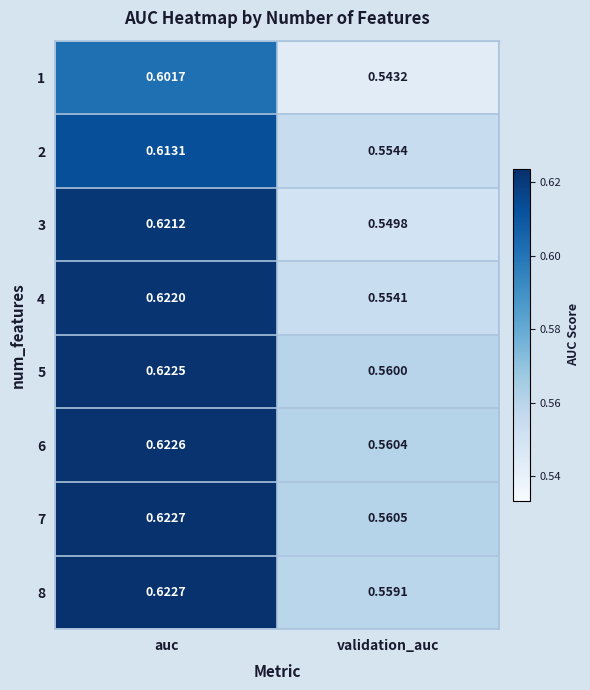

At which category does the chart reach its peak across all series?

auc